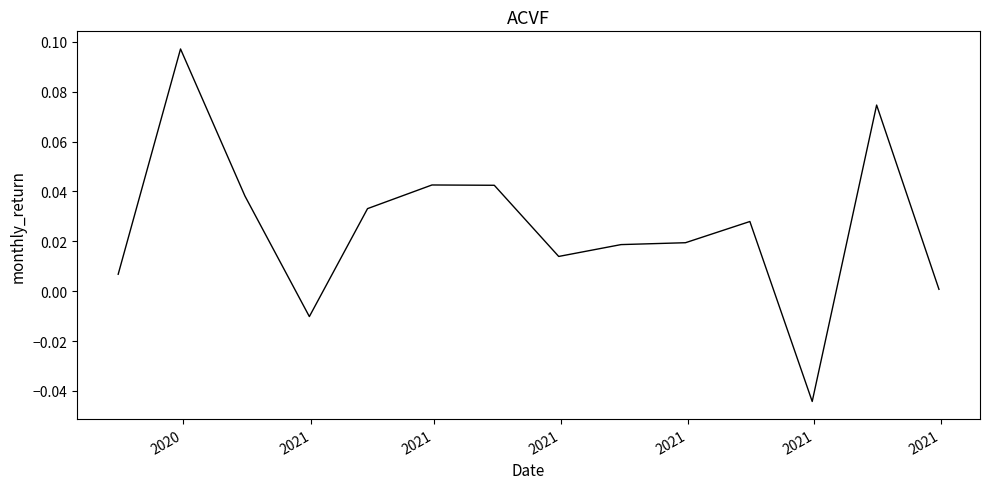

Is this an area chart (filled region under the line)?

No